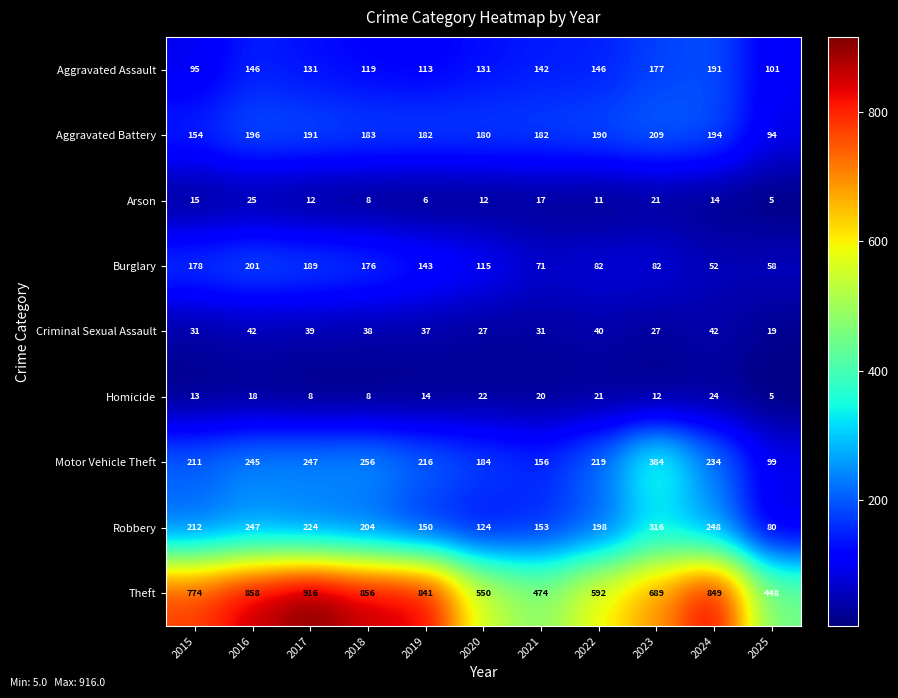

Is it true that Aggravated Assault equals 131 at 2017?

True